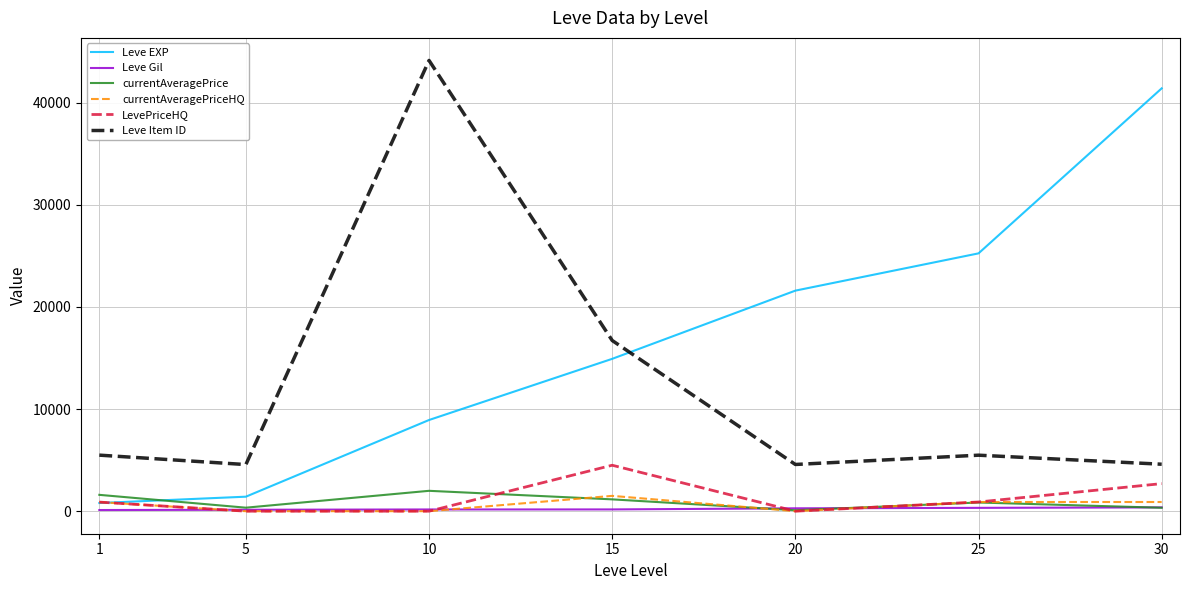

Which series changed the most between 5 and 30?

Leve EXP